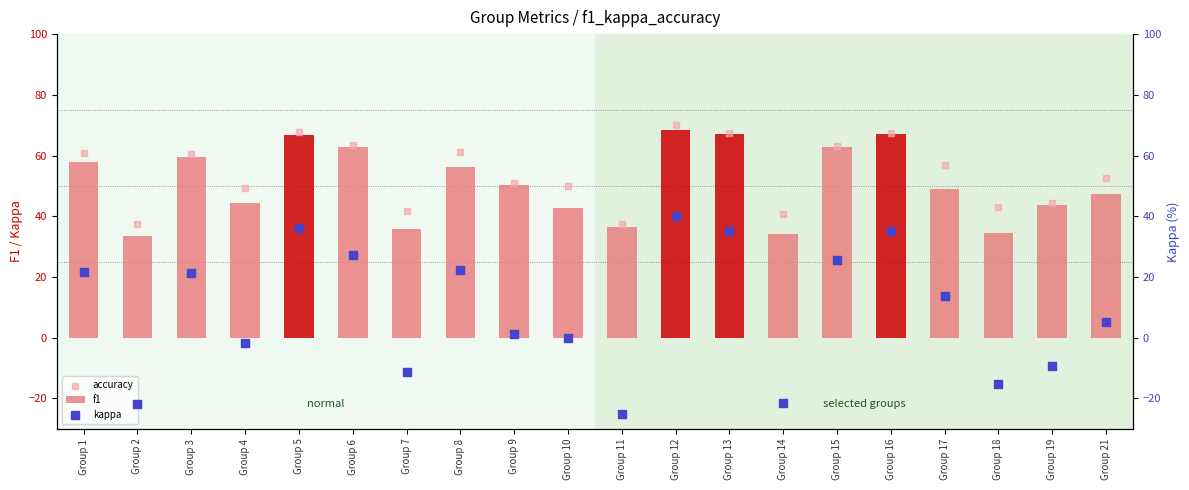

At how many categories does at least one series exceed 6?

20